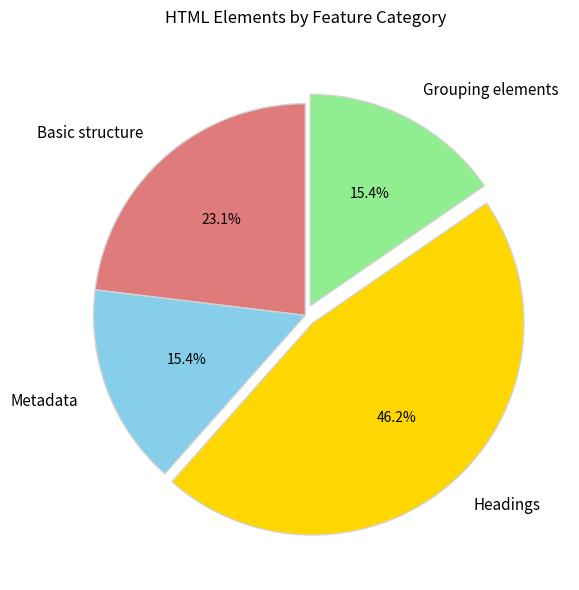

Approximately how many times larger is the value at Basic structure compared to Metadata?

1.5